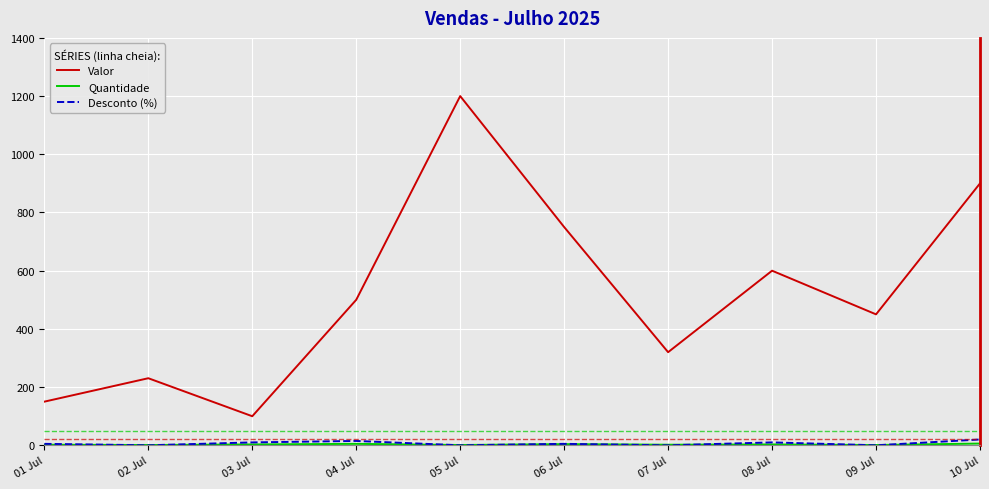

List the labels in order of Valor value, smallest first.

03 Jul, 01 Jul, 02 Jul, 07 Jul, 09 Jul, 04 Jul, 08 Jul, 06 Jul, 10 Jul, 05 Jul